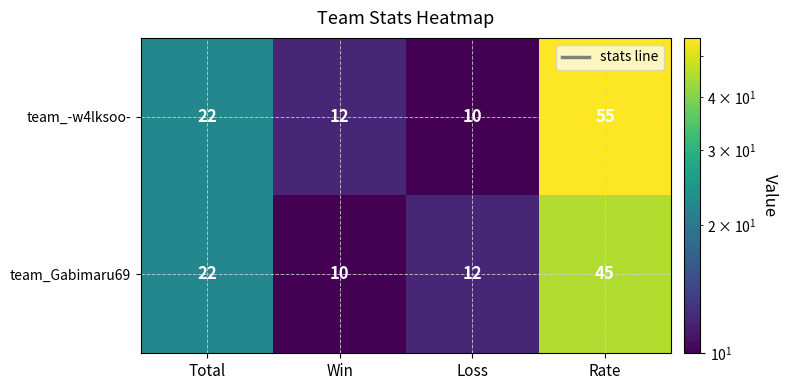

Rank the series by their average value, from lowest to highest.

team_Gabimaru69, team_-w4lksoo-